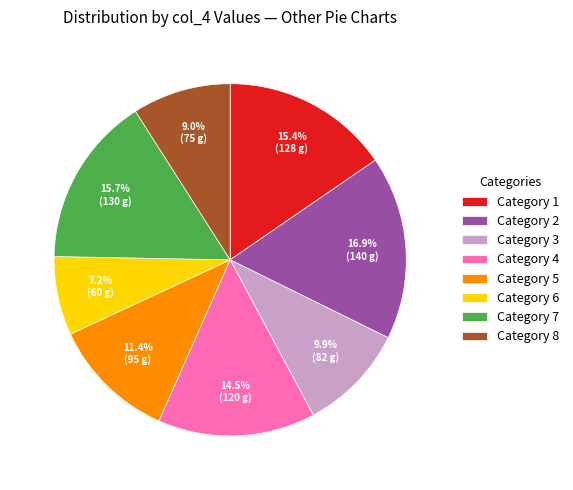

Which category has the smallest portion of the pie?

Category 6